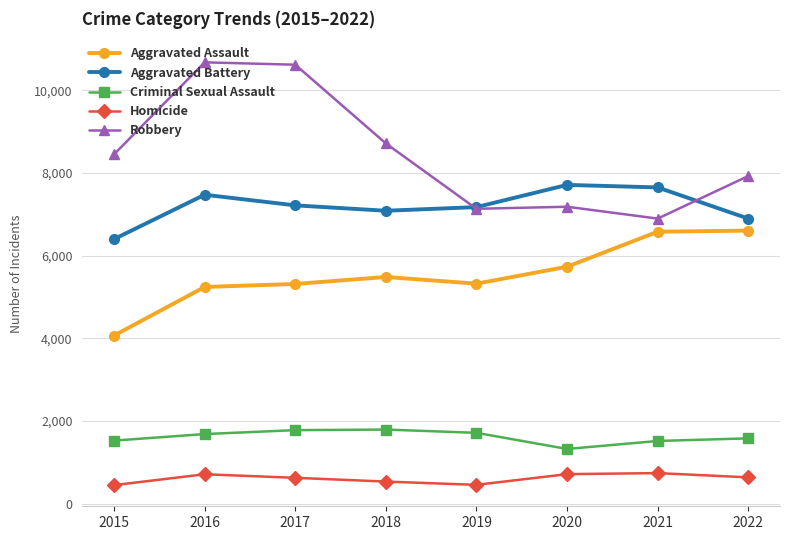

In Aggravated Battery, how many points are lower than both neighbors (excluding endpoints)?

1